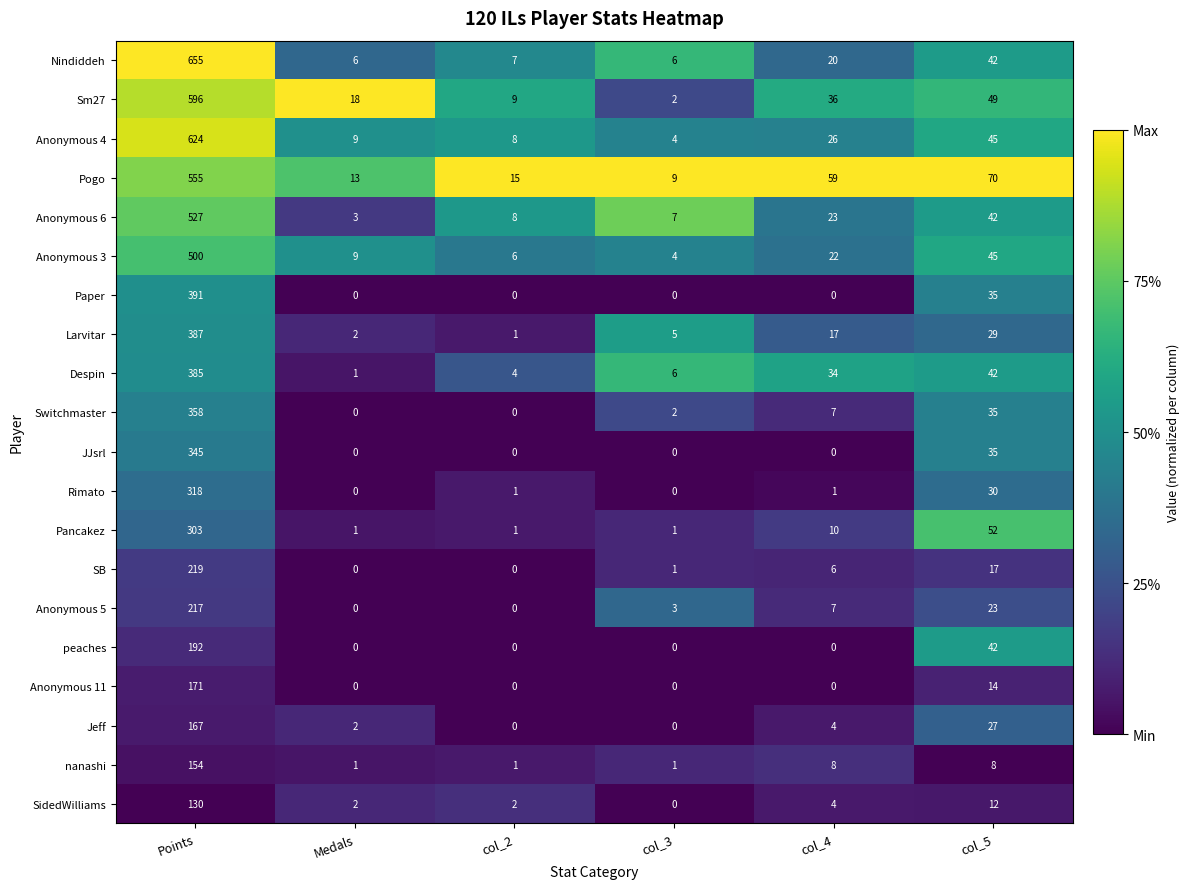

At which label is Sm27 closest to 299?

col_5